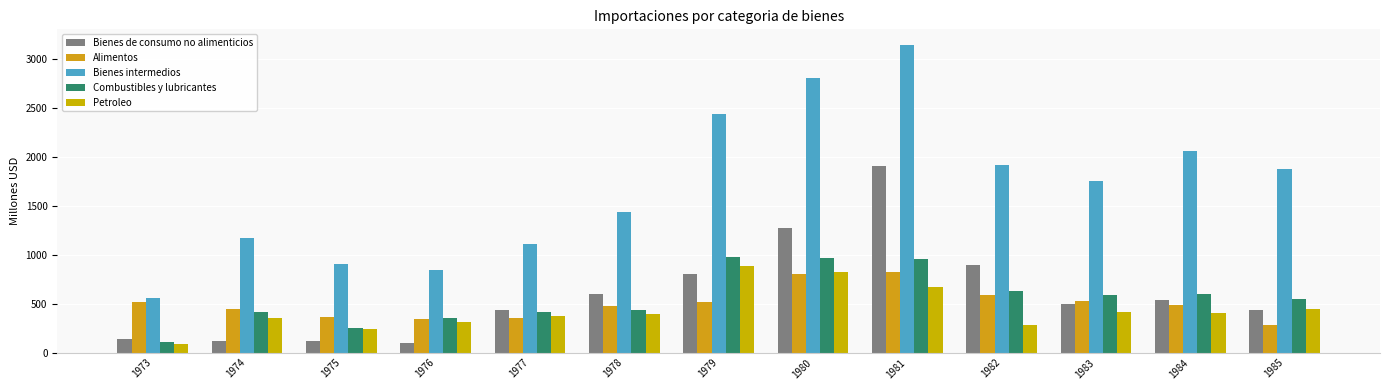

Reading left to right, transcribe all the data shown in this chart.

Bienes de consumo no alimenticios: 139	116	118	101	440	602	806	1272	1904	894	493	536	431
Alimentos: 512	446	361	342	349	477	521	799	823	590	531	481	284
Bienes intermedios: 553	1173	904	846	1109	1431	2435	2801	3144	1913	1755	2063	1873
Combustibles y lubricantes: 112	414	252	351	418	439	981	963	956	632	592	595	545
Petroleo: 92	355	243	308	378	390	884	822	672	282	410	408	448